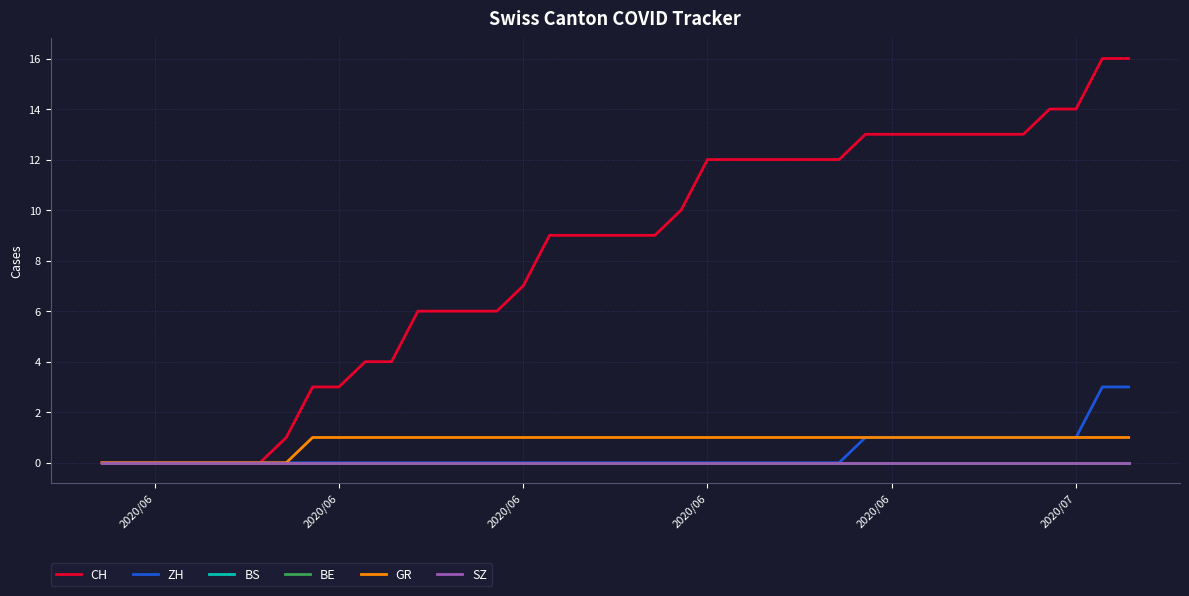

Reading right to left, extract all data points from this chart.

CH: 16	16	14	14	13	13	13	13	13	13	13	12	12	12	12	12	12	10	9	9	9	9	9	7	6	6	6	6	4	4	3	3	1	0	0	0	0	0	0	0
ZH: 3	3	1	1	1	1	1	1	1	1	1	0	0	0	0	0	0	0	0	0	0	0	0	0	0	0	0	0	0	0	0	0	0	0	0	0	0	0	0	0
BS: 0	0	0	0	0	0	0	0	0	0	0	0	0	0	0	0	0	0	0	0	0	0	0	0	0	0	0	0	0	0	0	0	0	0	0	0	0	0	0	0
BE: 0	0	0	0	0	0	0	0	0	0	0	0	0	0	0	0	0	0	0	0	0	0	0	0	0	0	0	0	0	0	0	0	0	0	0	0	0	0	0	0
GR: 1	1	1	1	1	1	1	1	1	1	1	1	1	1	1	1	1	1	1	1	1	1	1	1	1	1	1	1	1	1	1	1	0	0	0	0	0	0	0	0
SZ: 0	0	0	0	0	0	0	0	0	0	0	0	0	0	0	0	0	0	0	0	0	0	0	0	0	0	0	0	0	0	0	0	0	0	0	0	0	0	0	0